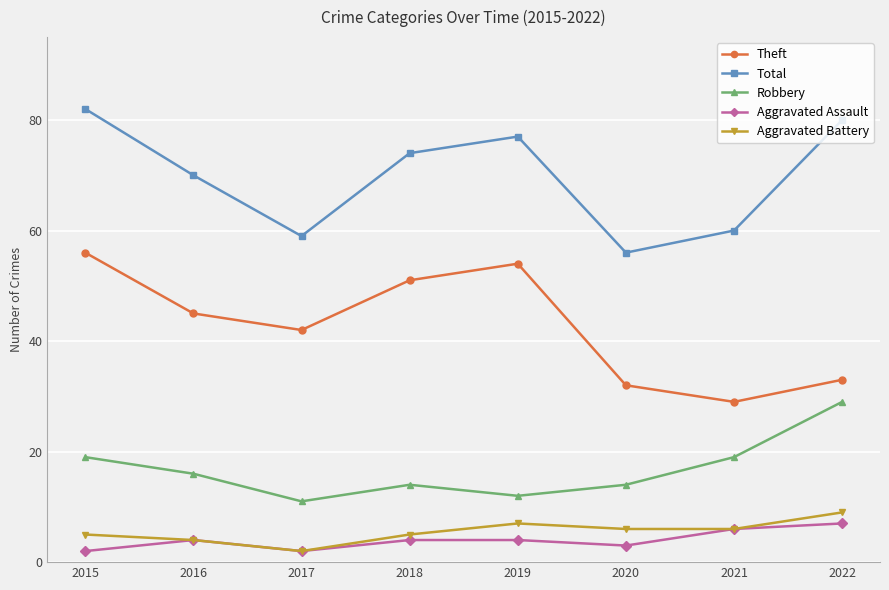

Count the number of data series in this chart.

5